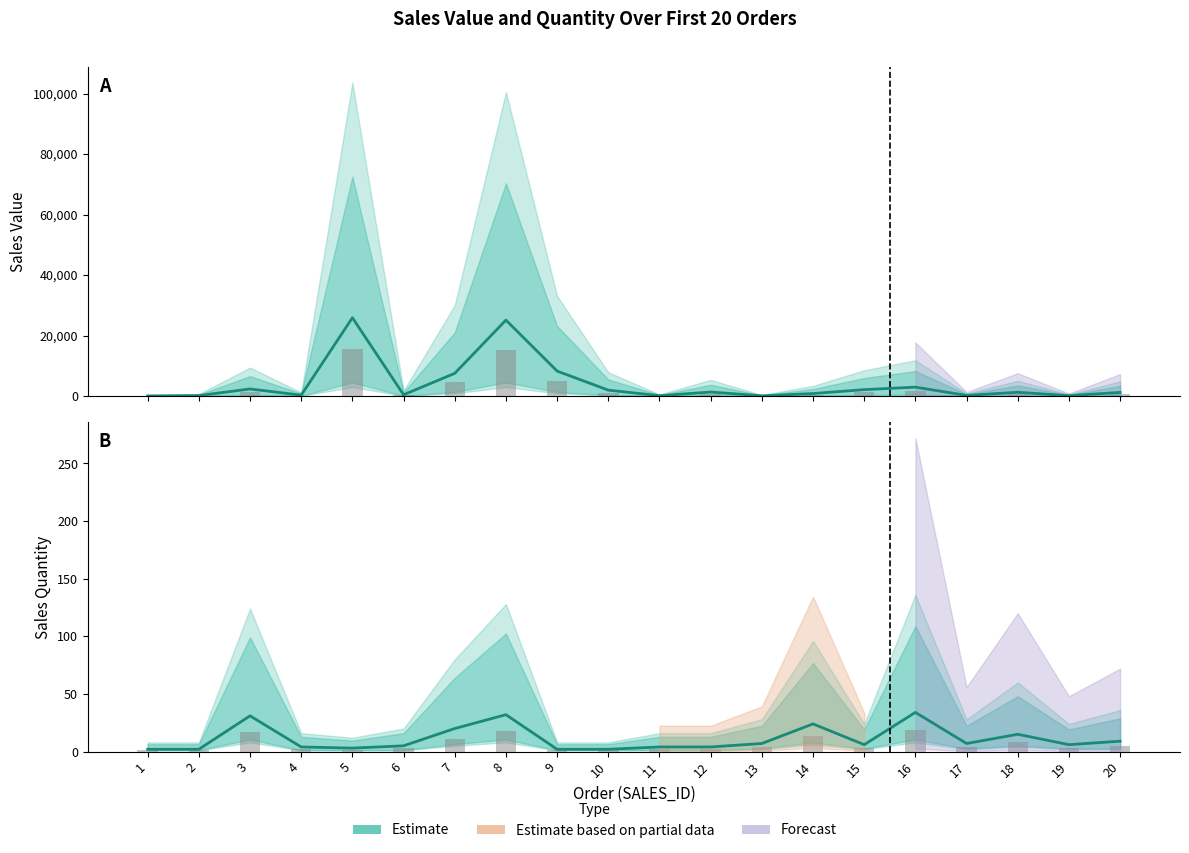

What is the difference between the maximum and minimum values in the SALES_QUANTITY (Estimate) series?

32